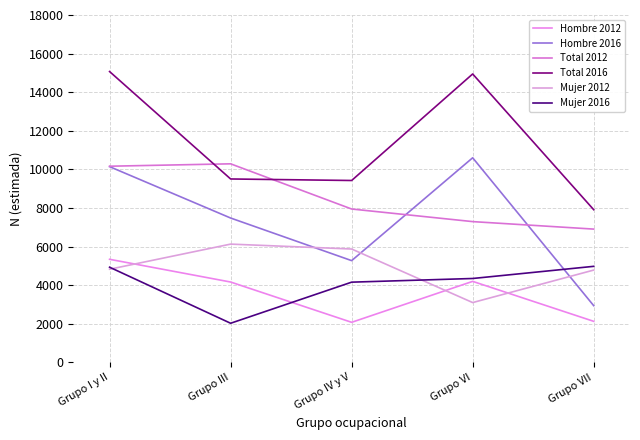

Read the Mujer 2016 value at Grupo I y II.

4929